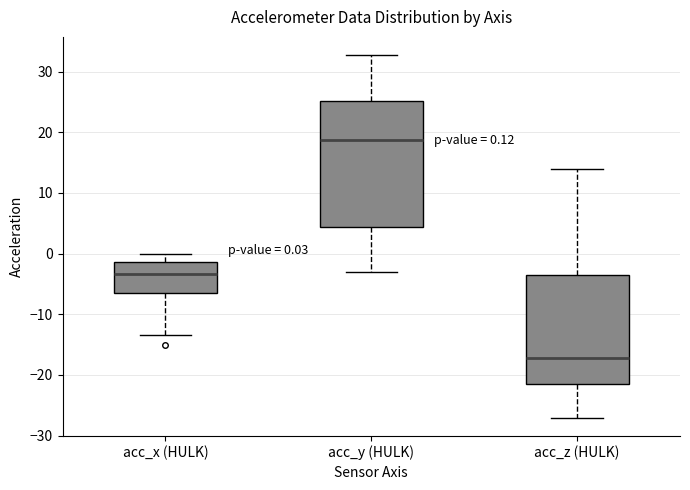

Which box has the highest median line?

acc_y (HULK)